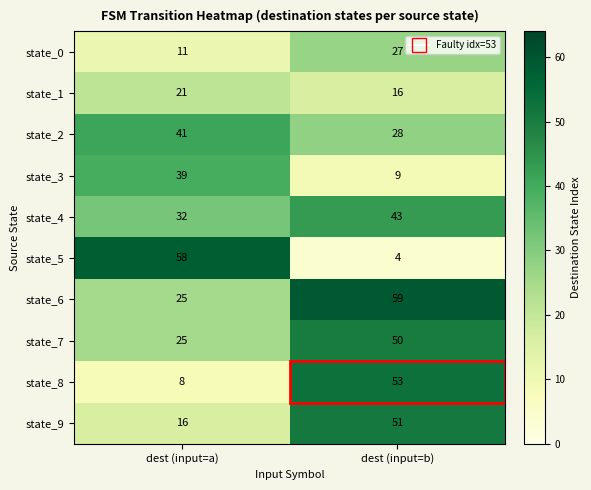

At how many categories does at least one series exceed 21?

2